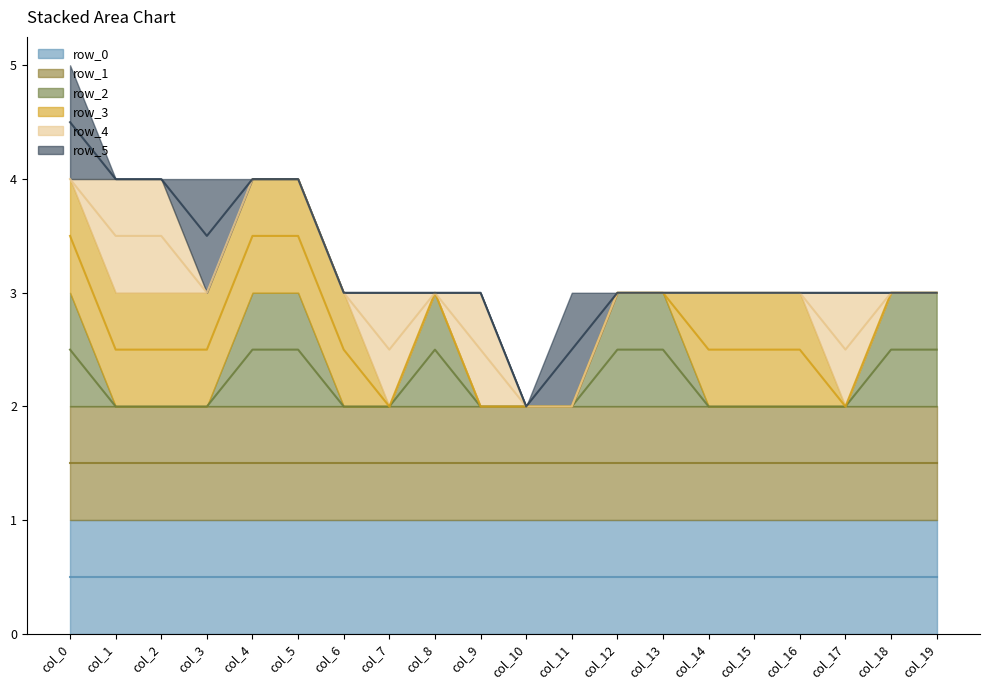

How many lines are shown in the chart?

6